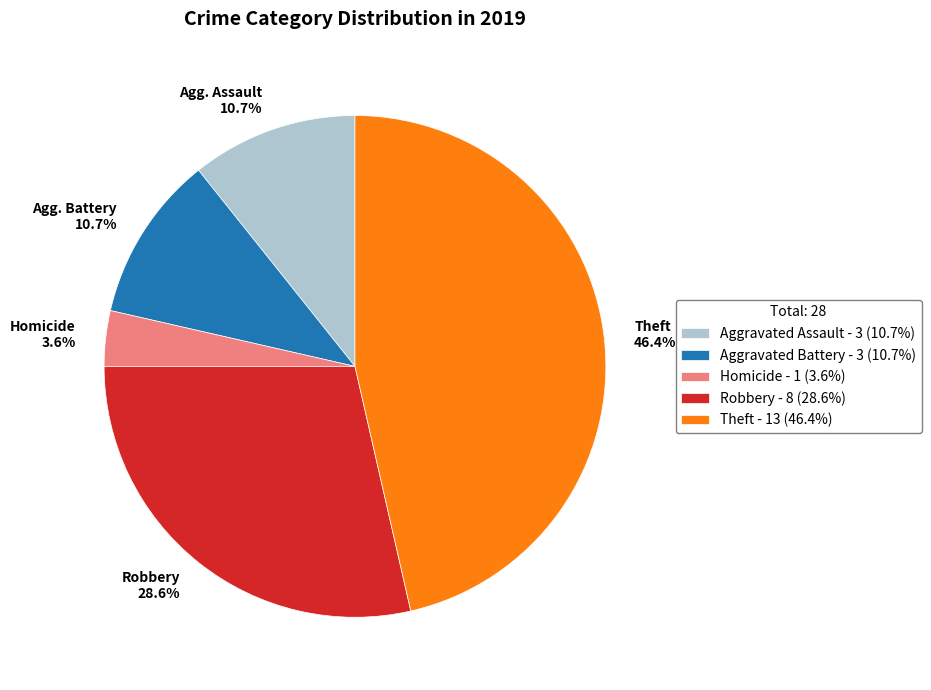

Does any single category account for the majority?

No